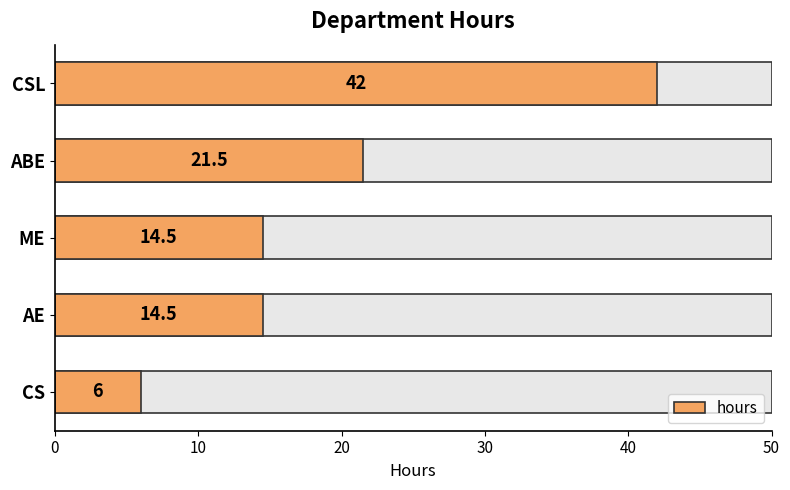

What is the difference between the maximum and minimum values?

36.0